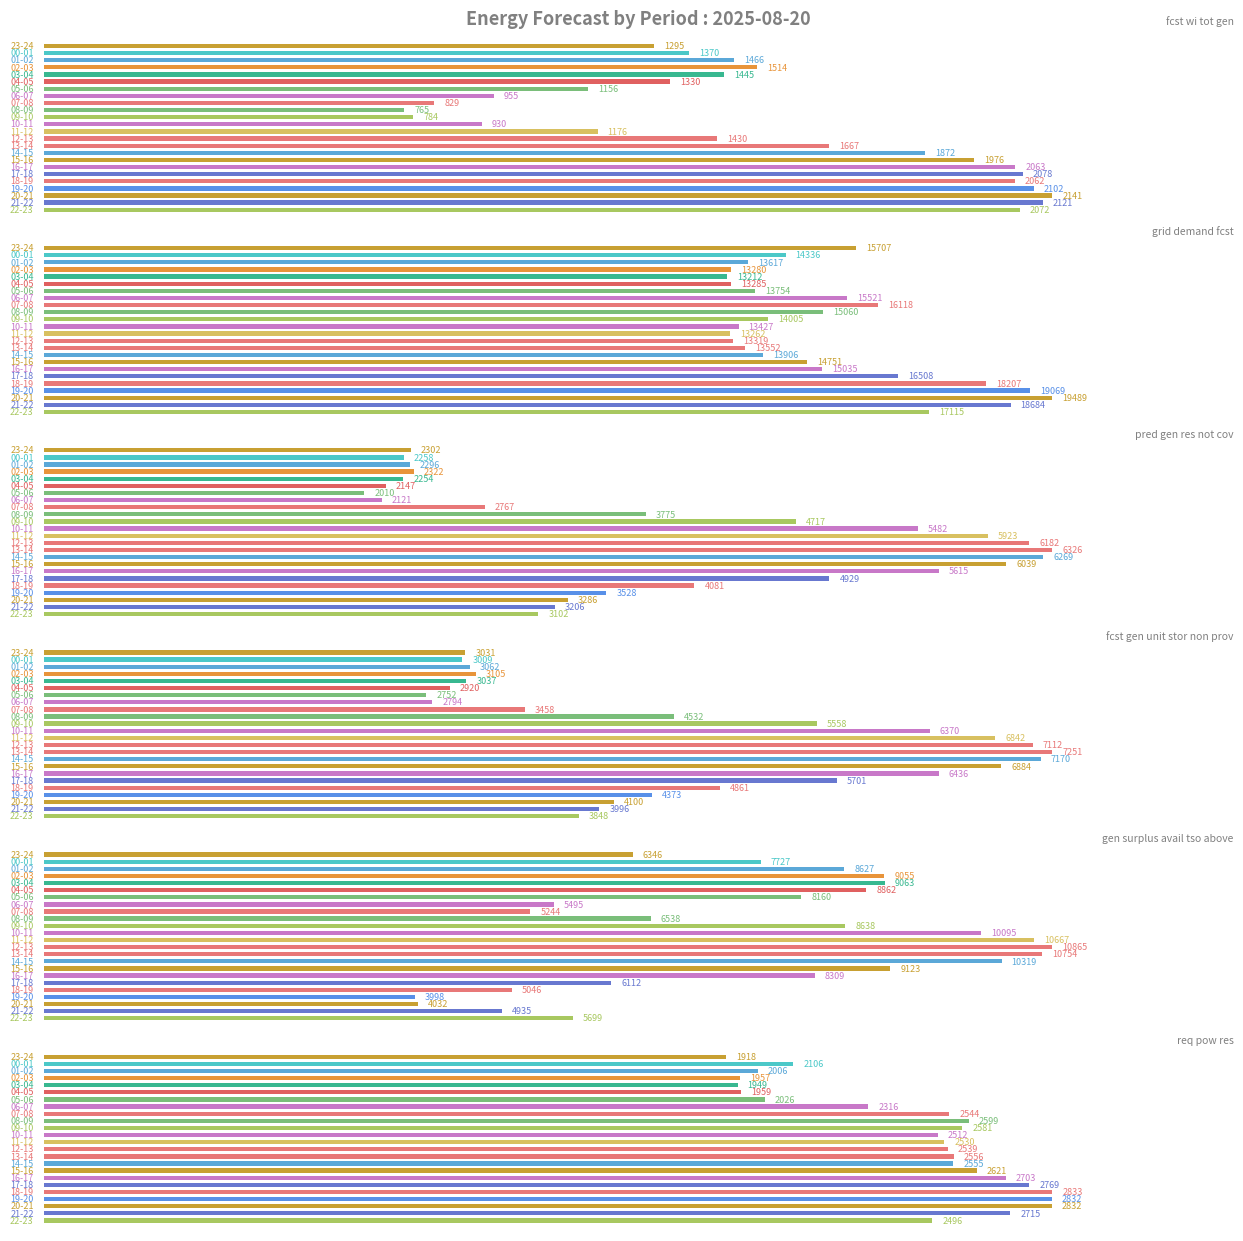

Reading left to right, extract all data points from this chart.

fcst_wi_tot_gen: 1295	1370	1466	1514	1445	1330	1156	955	829	765	784	930	1176	1430	1667	1872	1976	2063	2078	2062	2102	2141	2121	2072
grid_demand_fcst: 15707	14336	13617	13280	13212	13285	13754	15521	16118	15060	14005	13427	13262	13319	13552	13906	14751	15035	16508	18207	19069	19489	18684	17115
pred_gen_res_not_cov: 2302	2258	2296	2322	2254	2147	2010	2121	2767	3775	4717	5482	5923	6182	6326	6269	6039	5615	4929	4081	3528	3286	3206	3102
fcst_gen_unit_stor_non_prov: 3031	3009	3062	3105	3037	2920	2752	2794	3458	4532	5558	6370	6842	7112	7251	7170	6884	6436	5701	4861	4373	4100	3996	3848
gen_surplus_avail_tso_above: 6346	7727	8627	9055	9063	8862	8160	5495	5244	6538	8638	10095	10667	10865	10754	10319	9123	8309	6112	5046	3998	4032	4935	5699
req_pow_res: 1918	2106	2006	1957	1949	1959	2026	2316	2544	2599	2581	2512	2530	2539	2556	2555	2621	2703	2769	2833	2832	2832	2715	2496